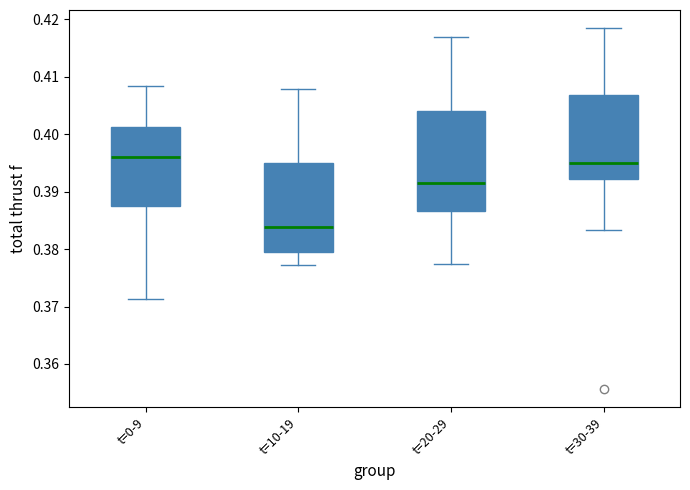

Where is the lower edge of the box for t=0-9 on the y-axis? The values are not printed on the chart, so give them approximately, as read against the axis.

0.387